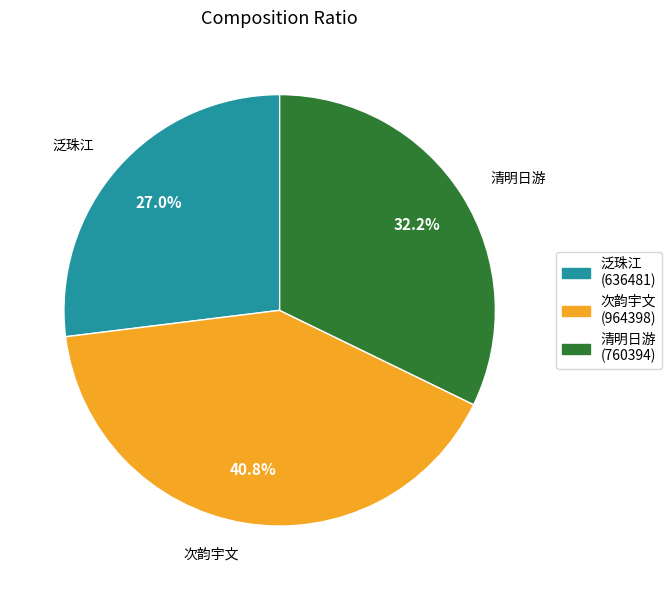

How many slices are in this pie chart?

3